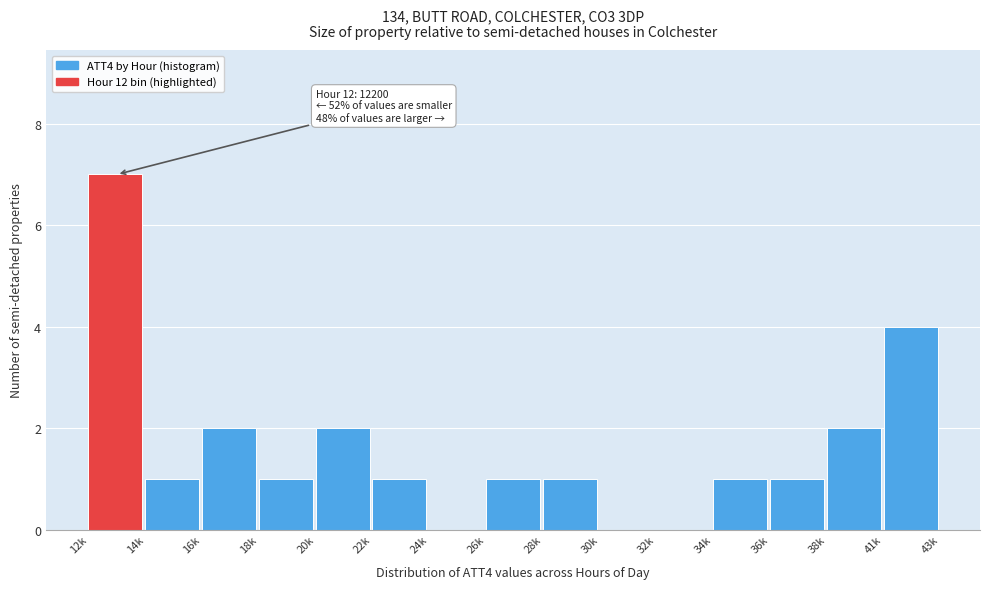

Reading right to left, what are all the values shown in this chart?

41k=4	38k=2	36k=1	34k=1	32k=0	30k=0	28k=1	26k=1	24k=0	22k=1	20k=2	18k=1	16k=2	14k=1	12k=7